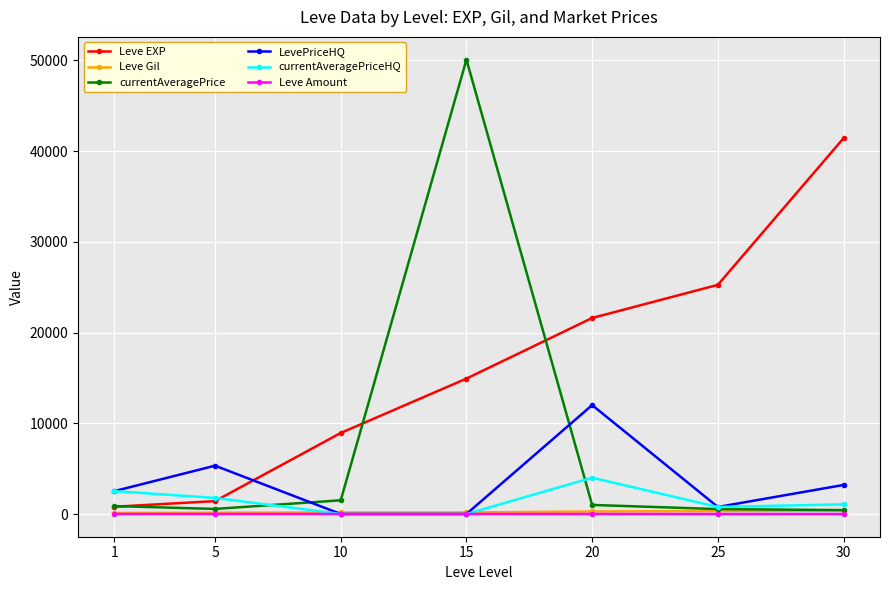

Is the value of LevePriceHQ at 5 greater than the value of Leve Amount at 1?

Yes